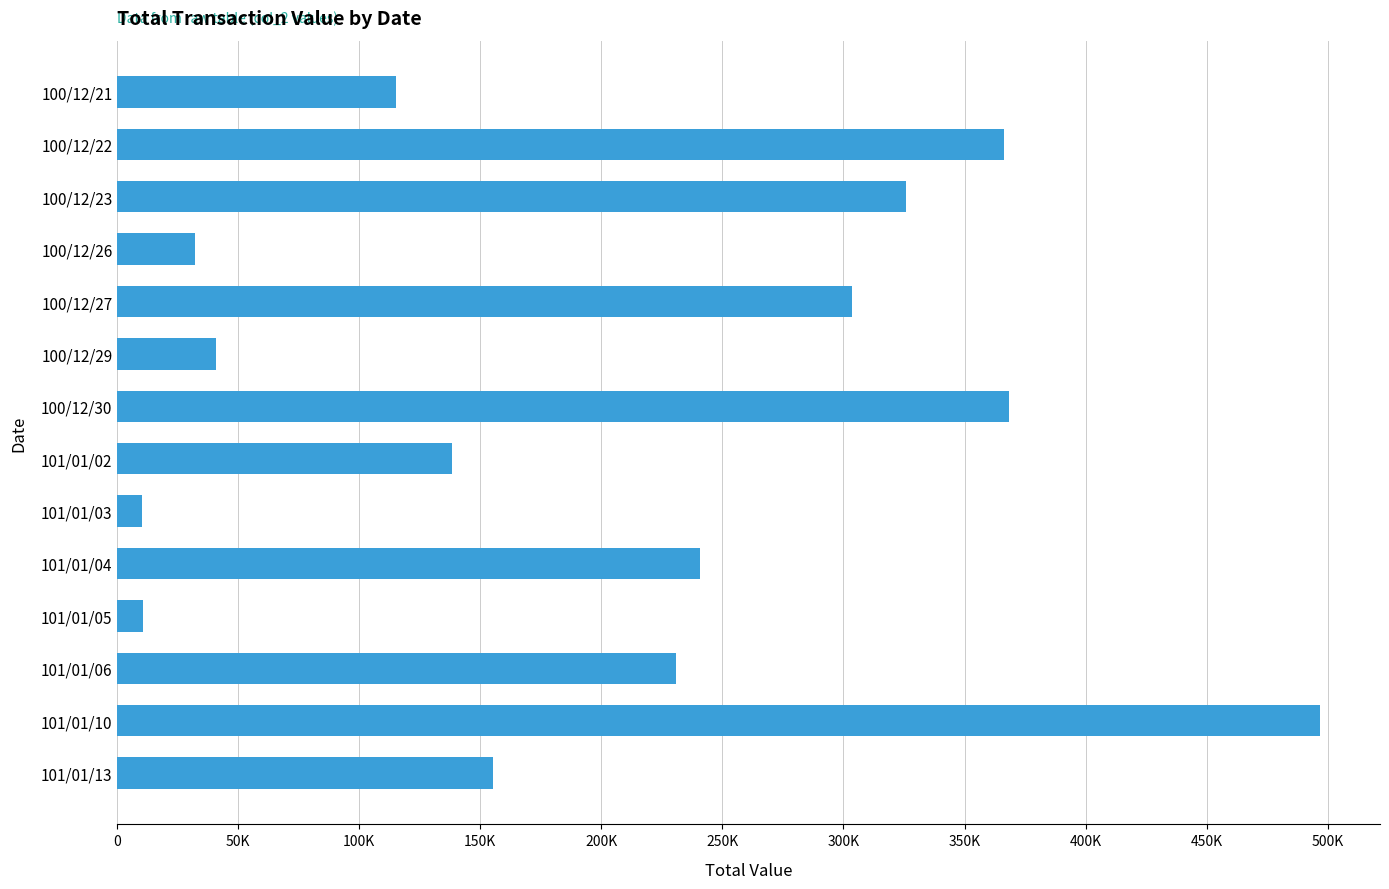

Are the bars horizontal?

Yes